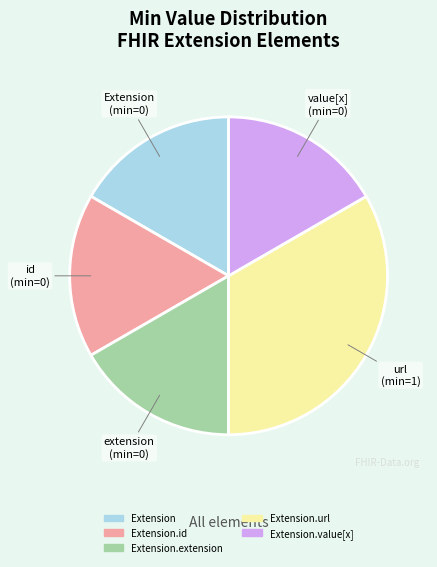

Is there a majority slice in this chart?

No